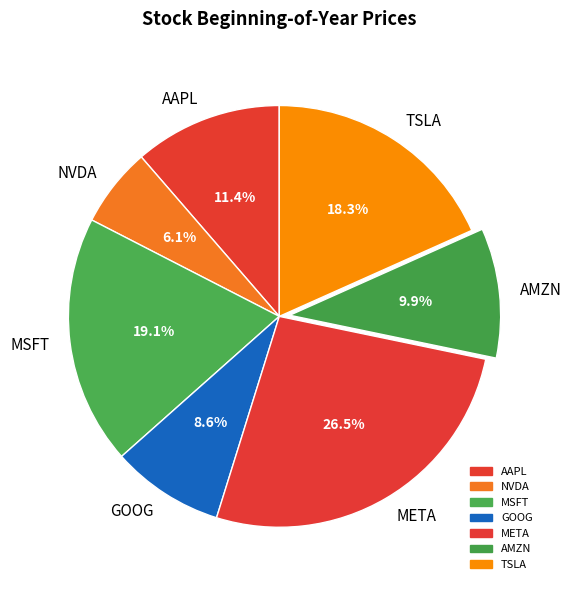

Is there a majority slice in this chart?

No